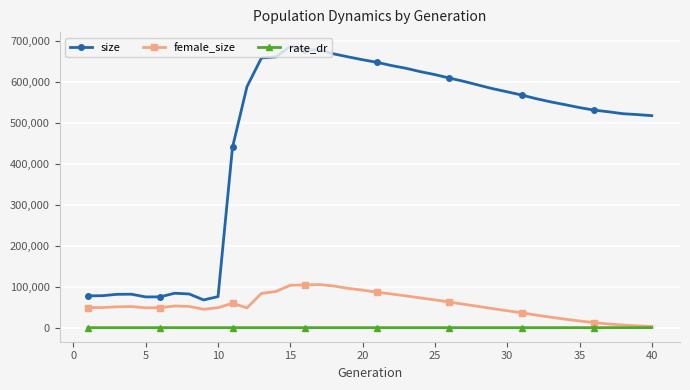

Which series has the widest spread of values?

size